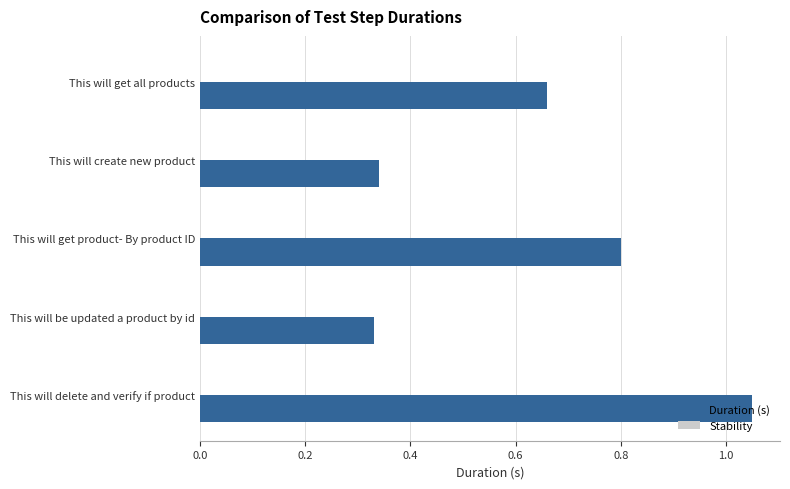

How many distinct data groups are displayed?

1